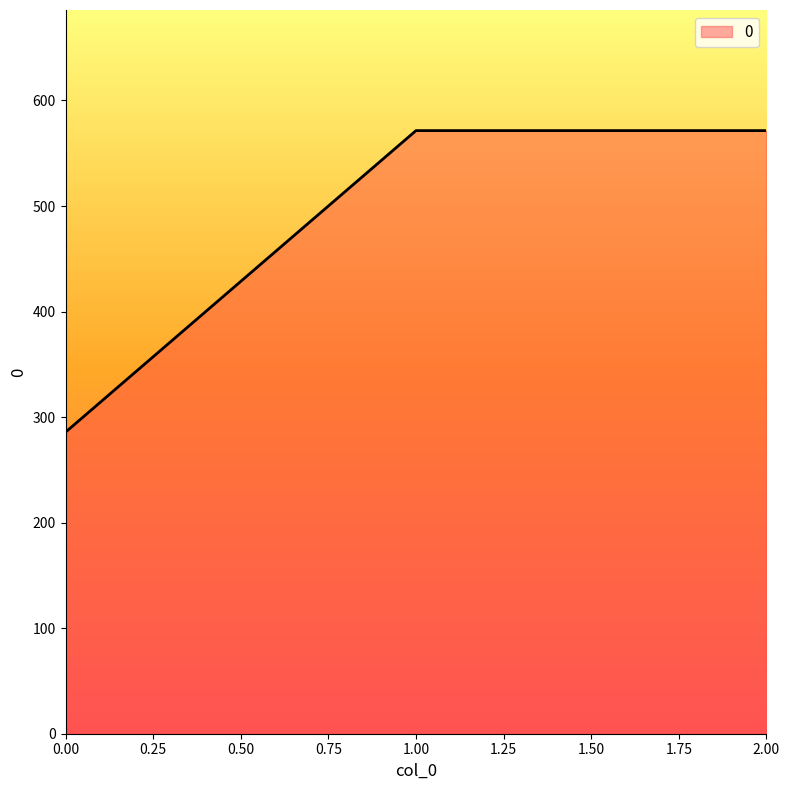

What is the smallest value displayed?

285.7